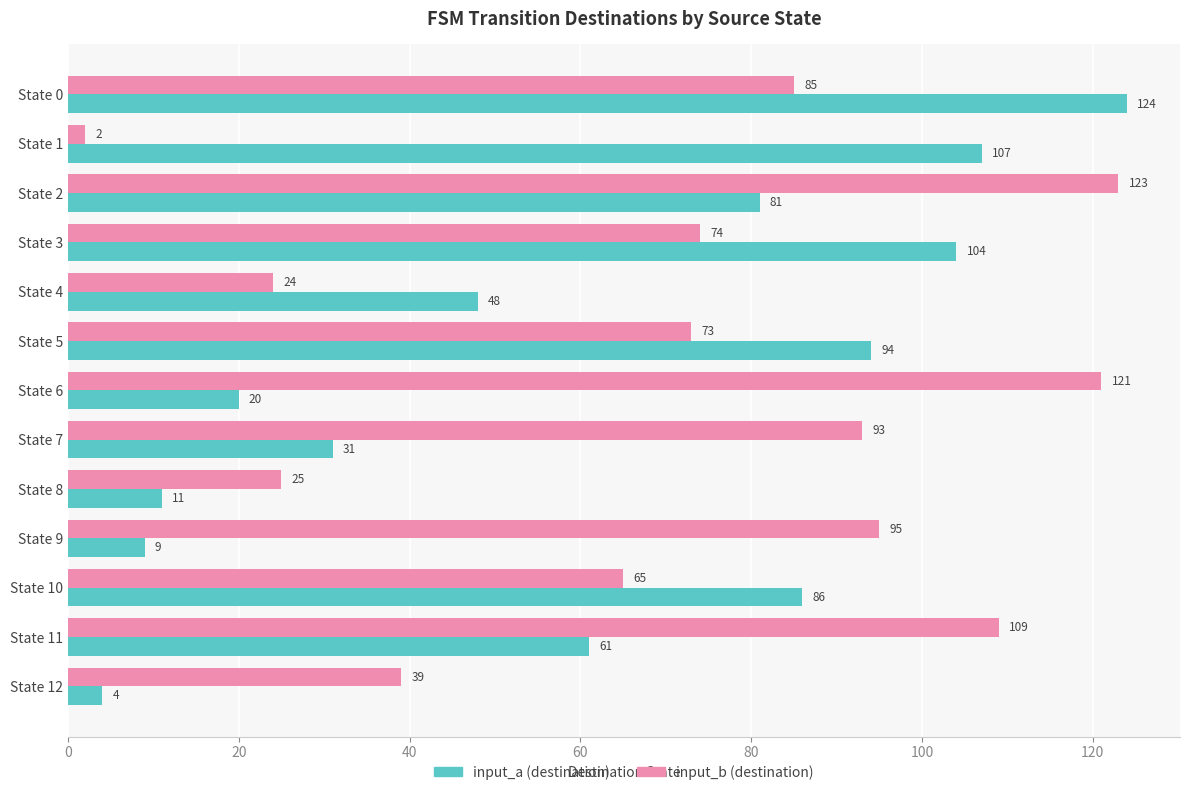

What is the spread (max minus min) of values at State 11?

48